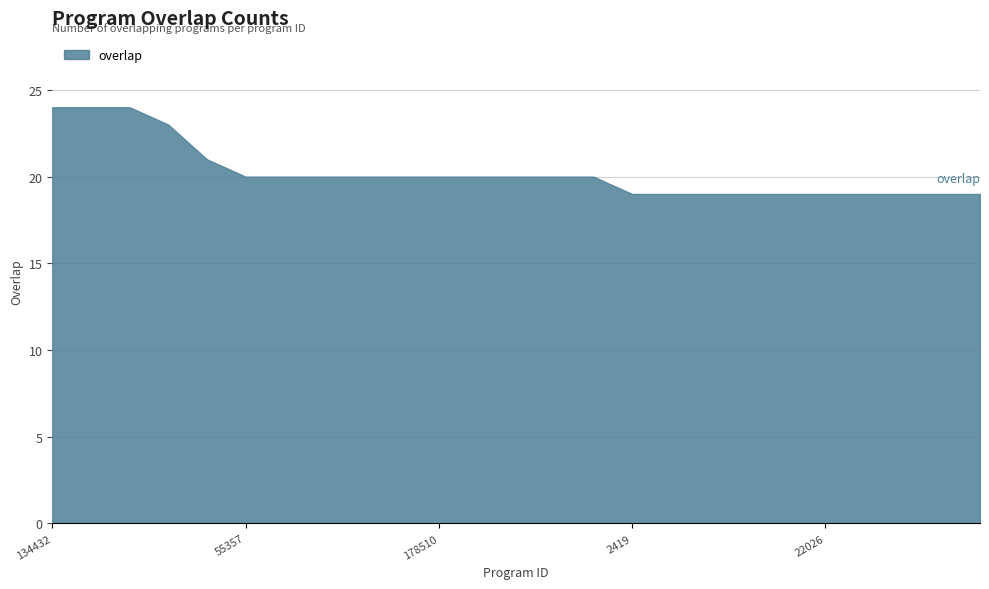

What is the smallest value displayed?

19